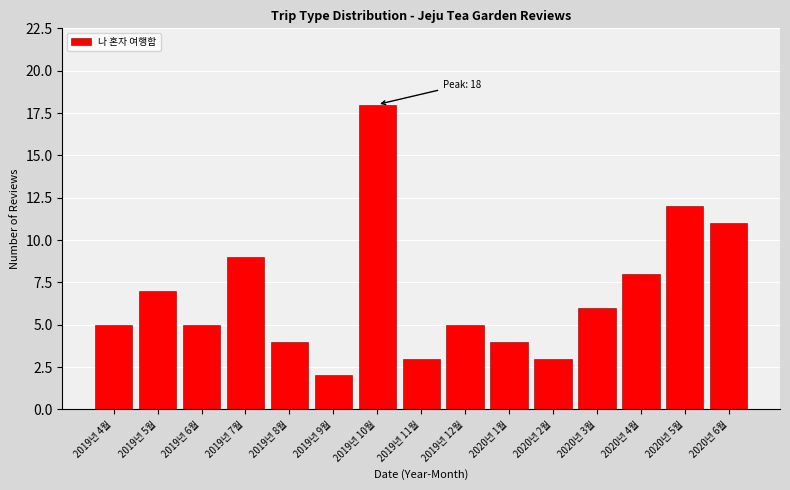

Reading left to right, what are all the values shown in this chart?

5	7	5	9	4	2	18	3	5	4	3	6	8	12	11